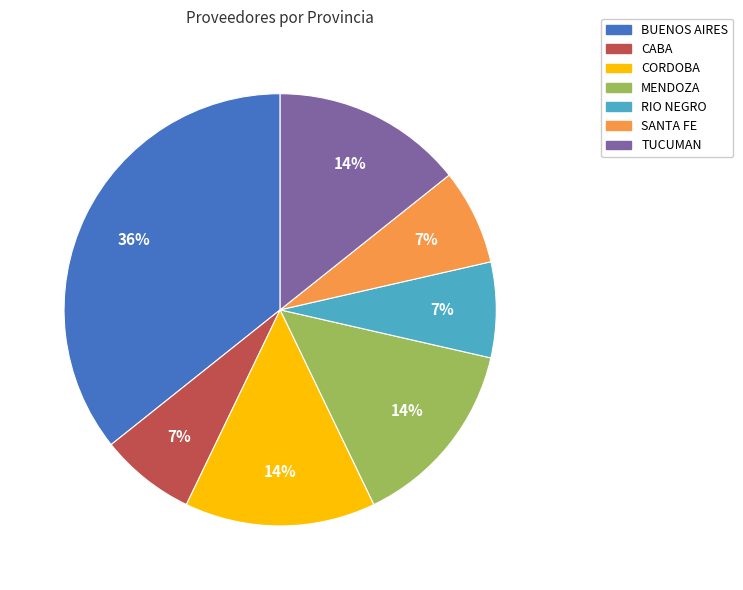

To the nearest percent, what is the difference between the RIO NEGRO and CORDOBA slice percentages?

7%